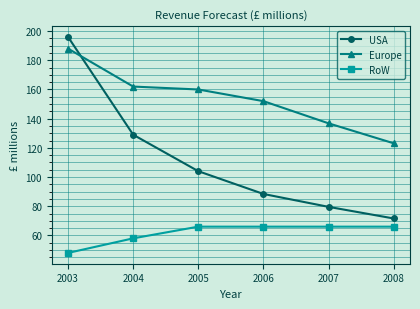

The value of RoW at 2005 is 111.8. True or false?

False